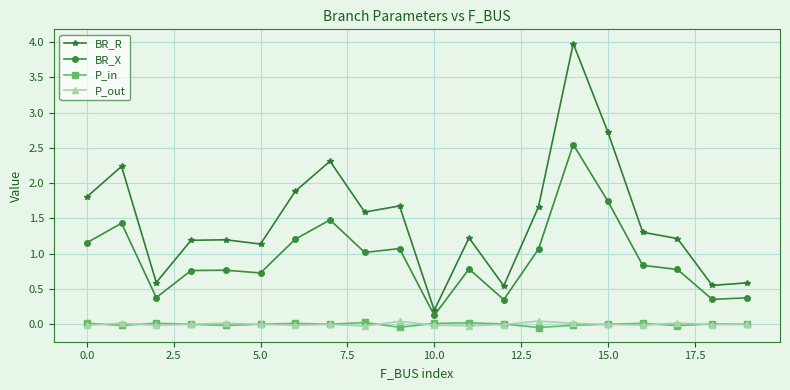

True or false: BR_X has more than 0 points higher than both neighbors.

True